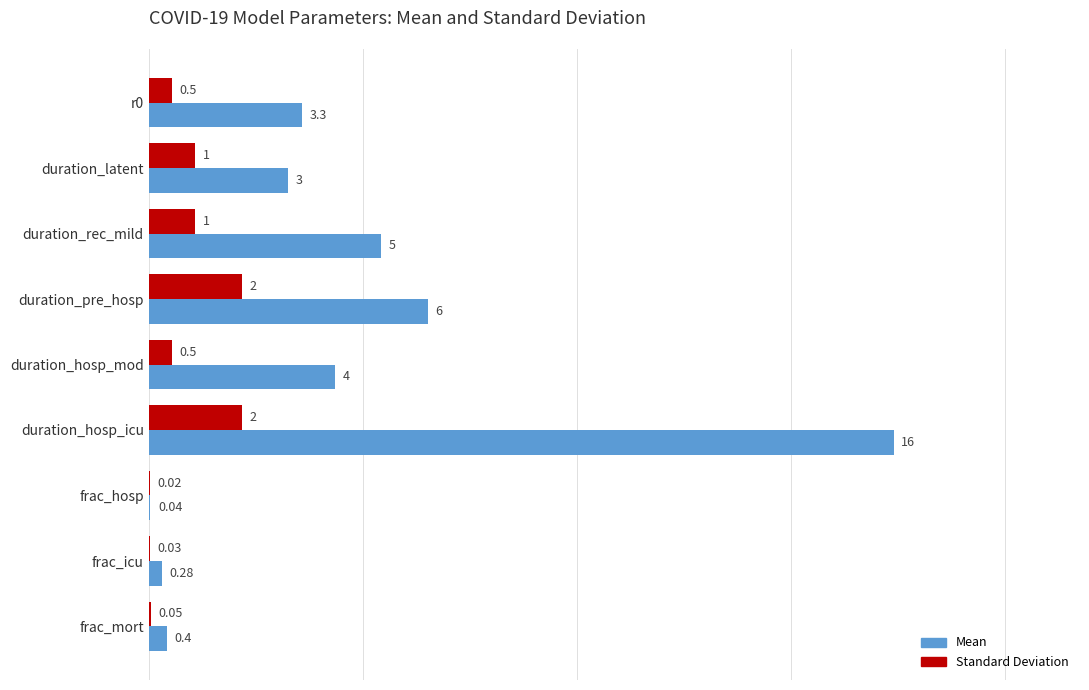

Which series changed the most between r0 and frac_icu?

Mean